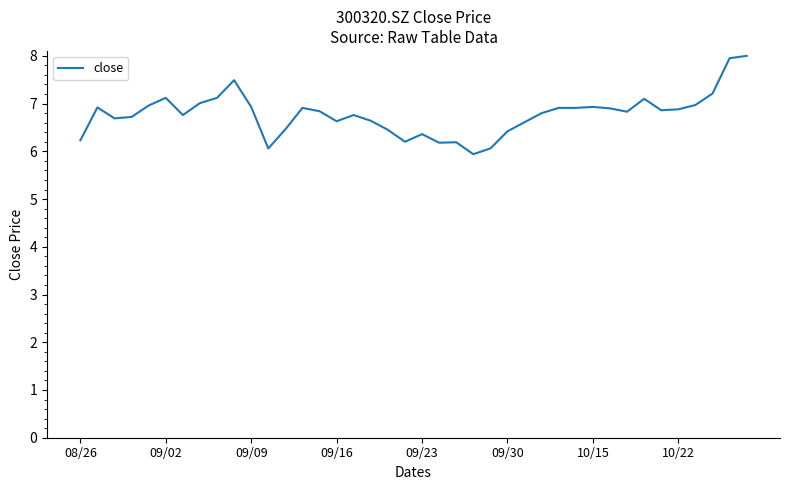

What is the smallest value displayed?

5.9